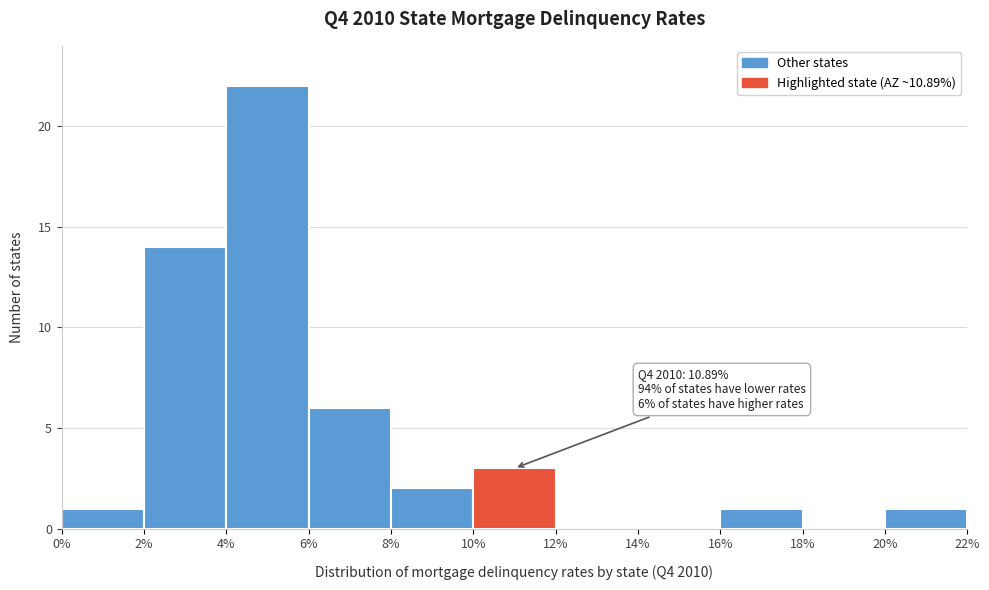

Which range on the x-axis has the tallest bar?

4% to 6%